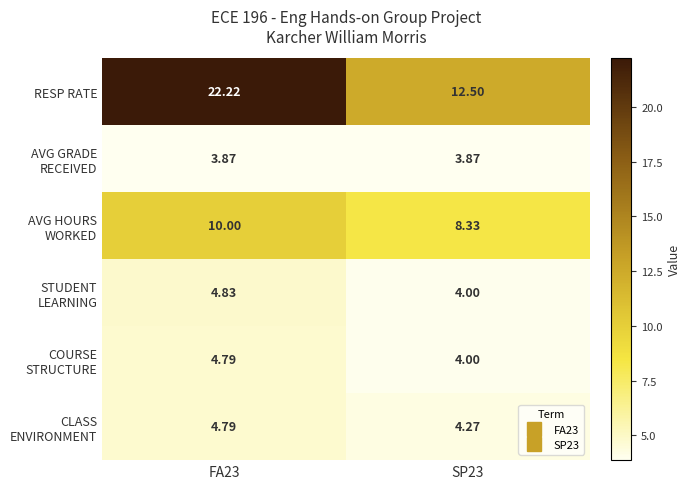

Which series changed the most between FA23 and SP23?

RESP RATE